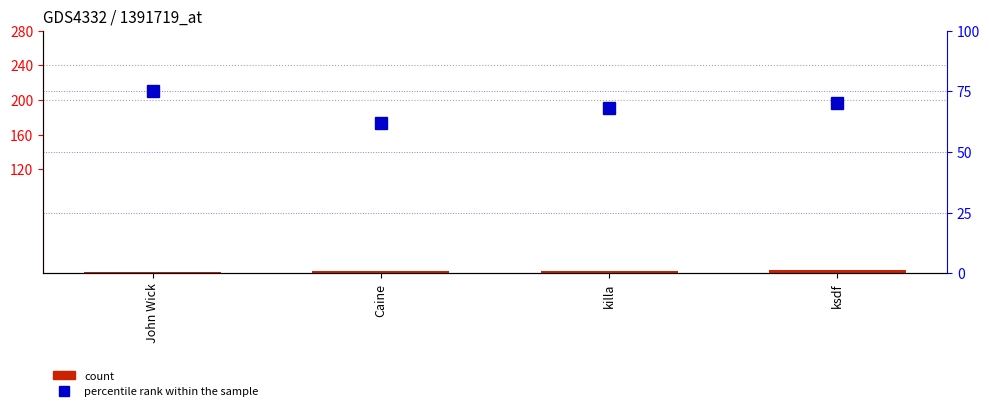

Which series has the largest range (max minus min)?

percentile rank within the sample